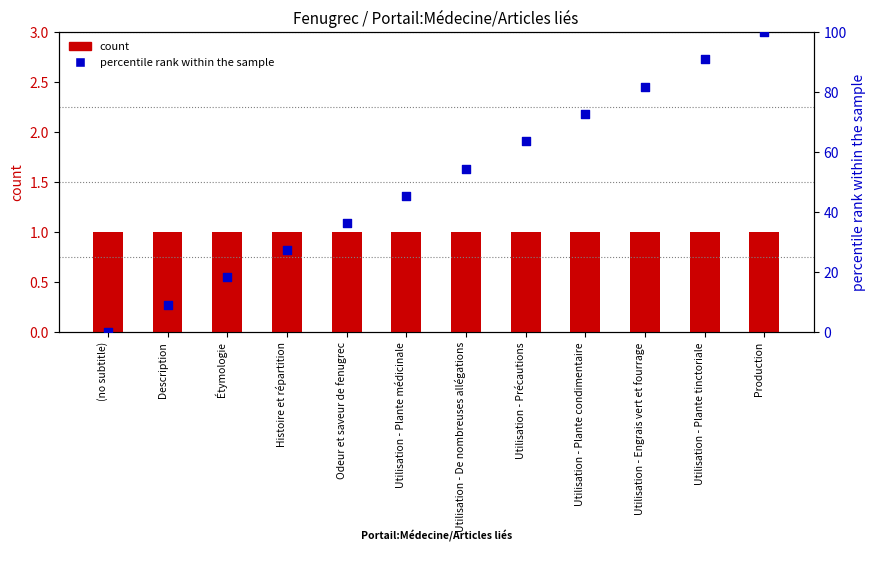

Which series reaches the minimum Y coordinate?

percentile rank within the sample